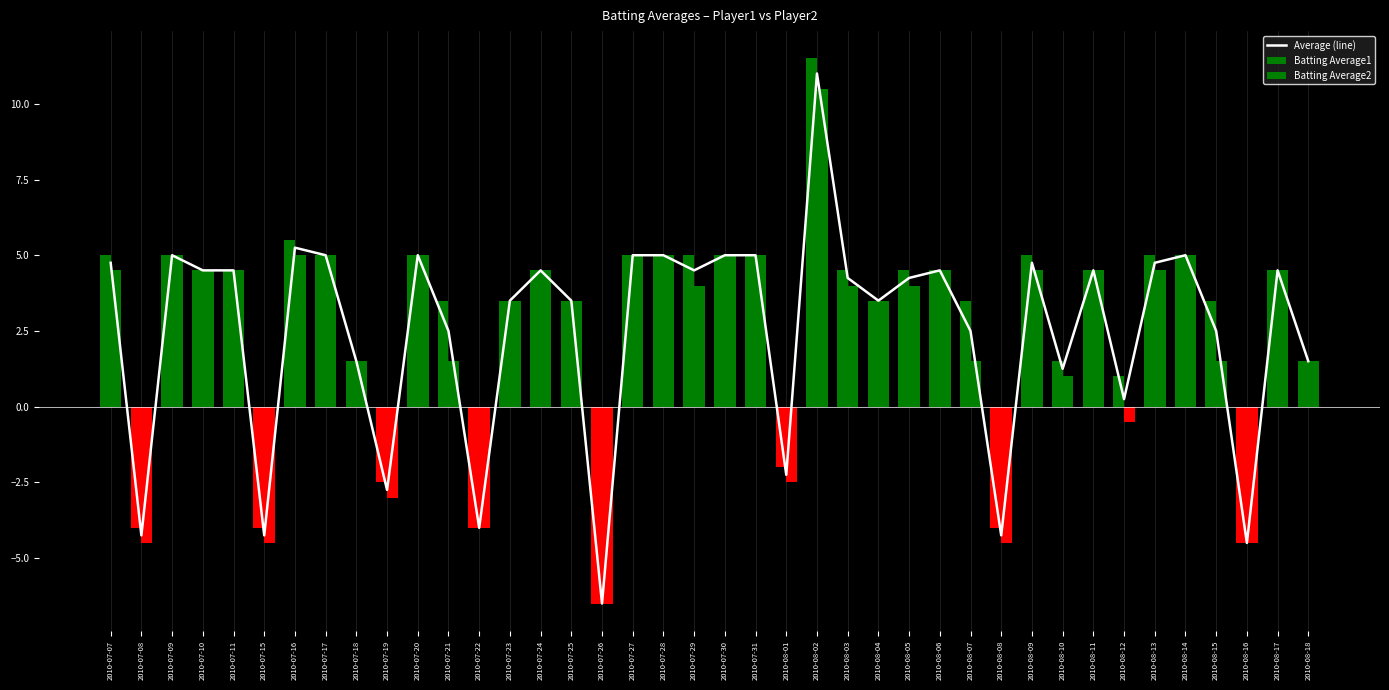

At how many categories does at least one series exceed 0?

32